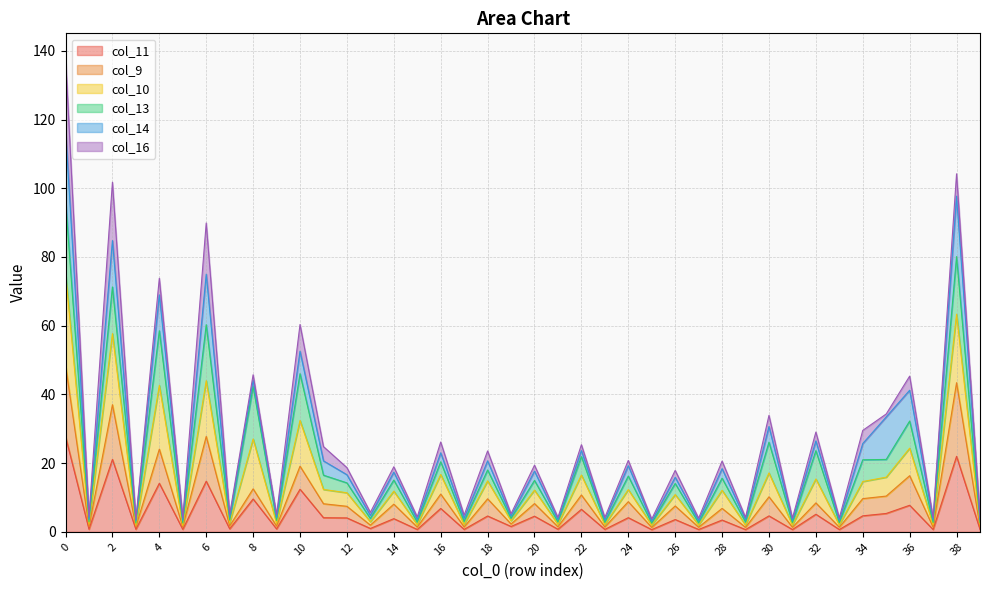

True or false: col_10 and col_9 cross at least once.

False